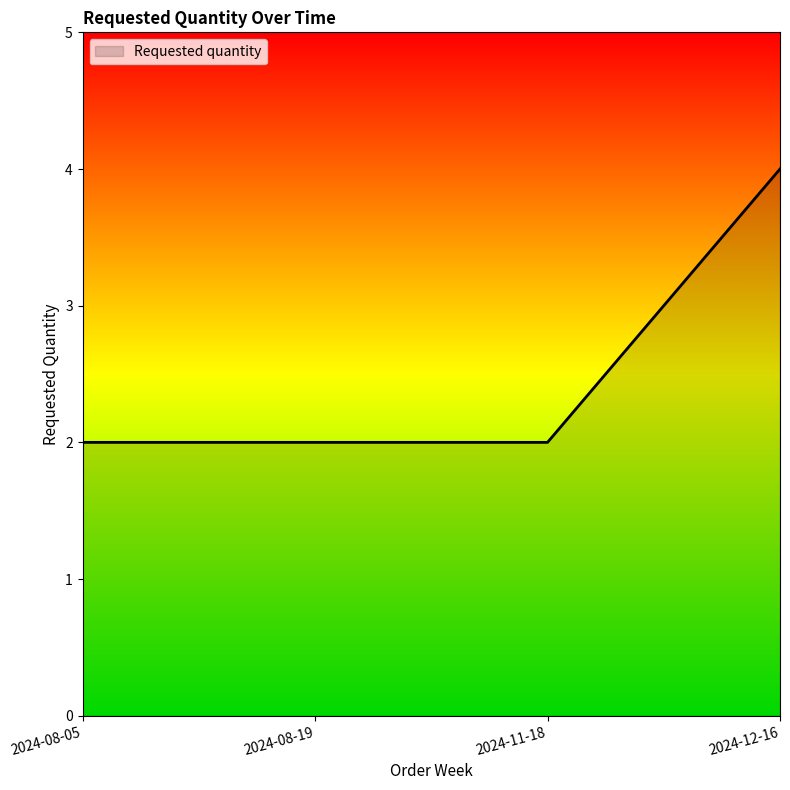

How many lines are shown in the chart?

1